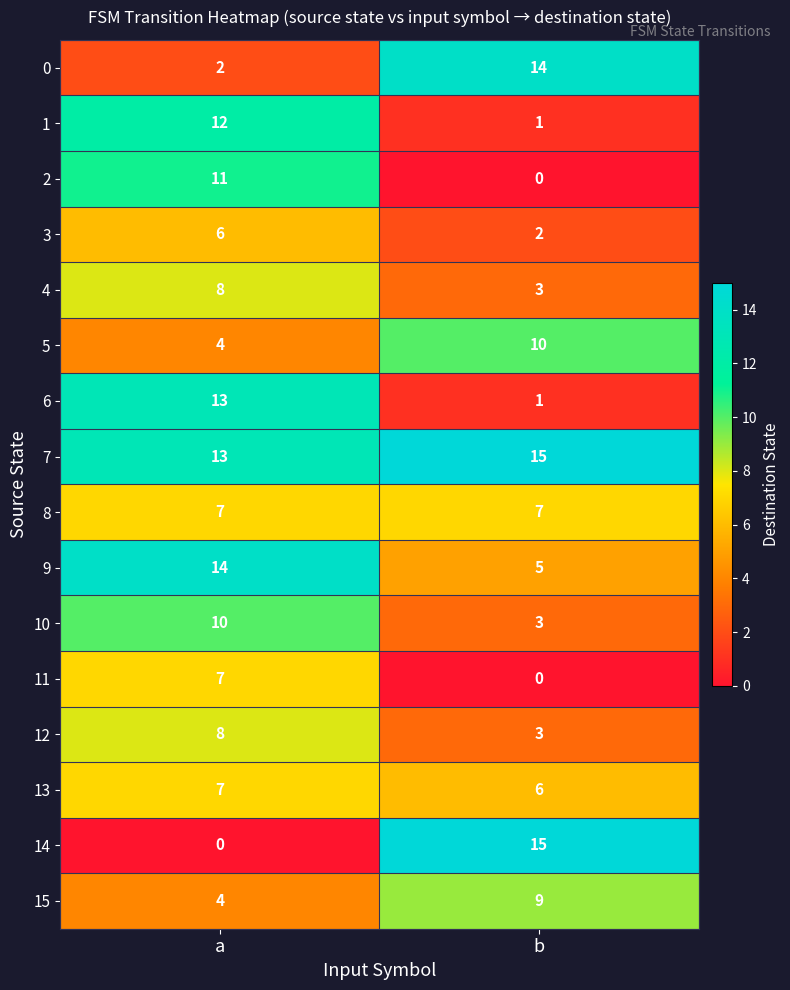

What is the average value of the 3 series?

4